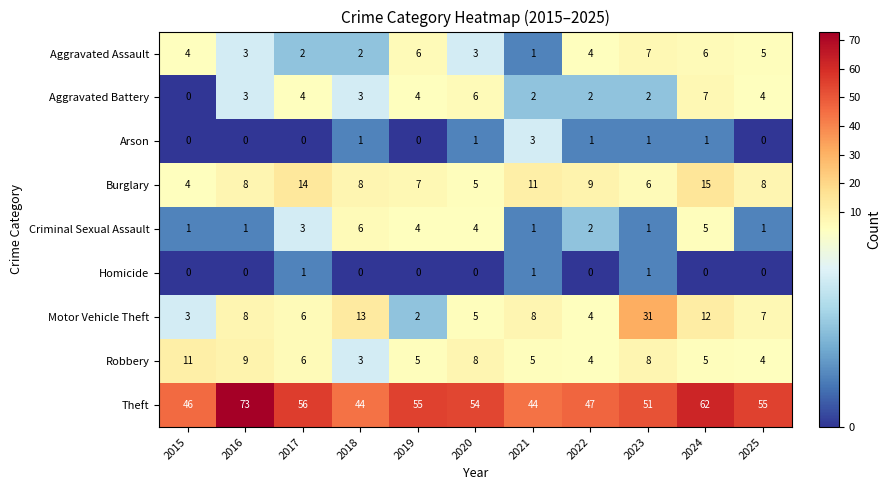

What is the difference between the maximum and second lowest values in the Aggravated Assault series?

5